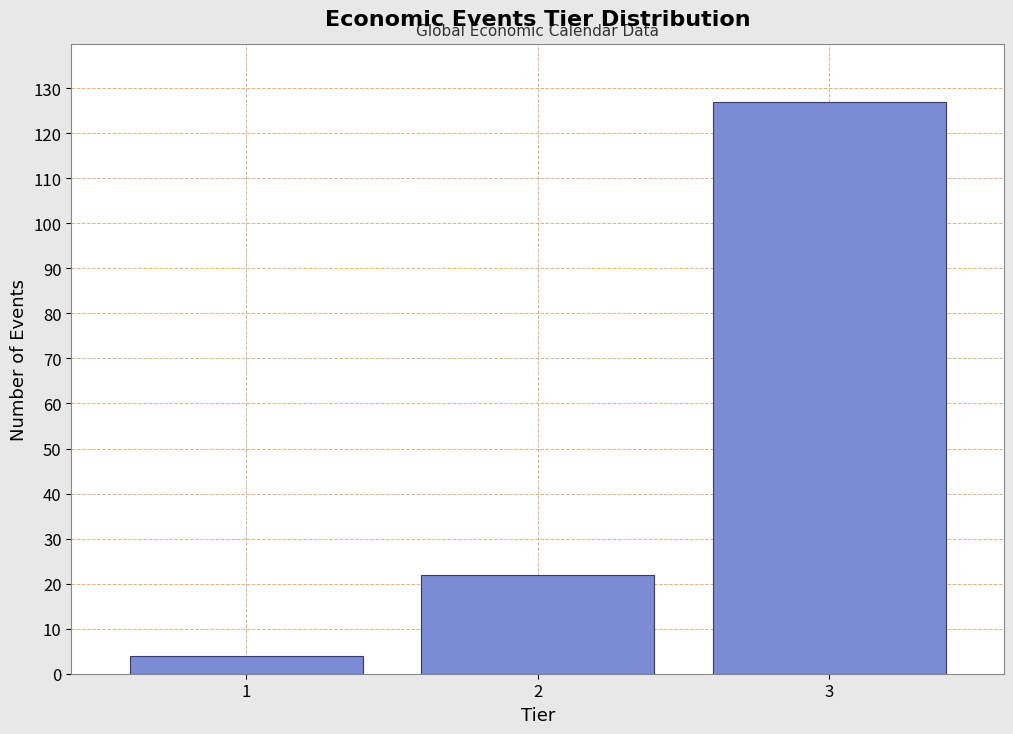

Reading left to right, list all the values displayed in this chart.

4	22	127